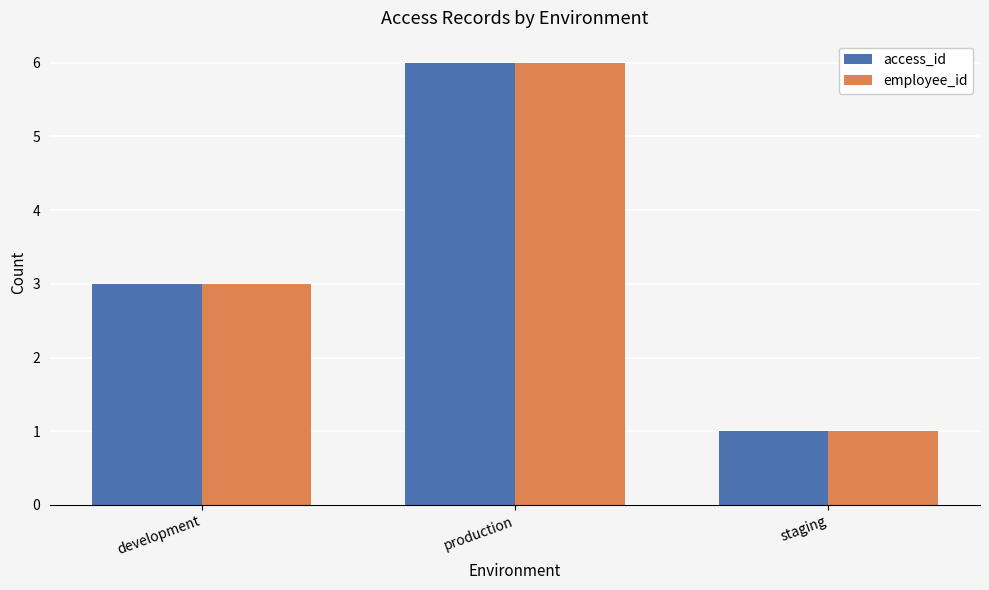

What is the total value across all series at production?

12